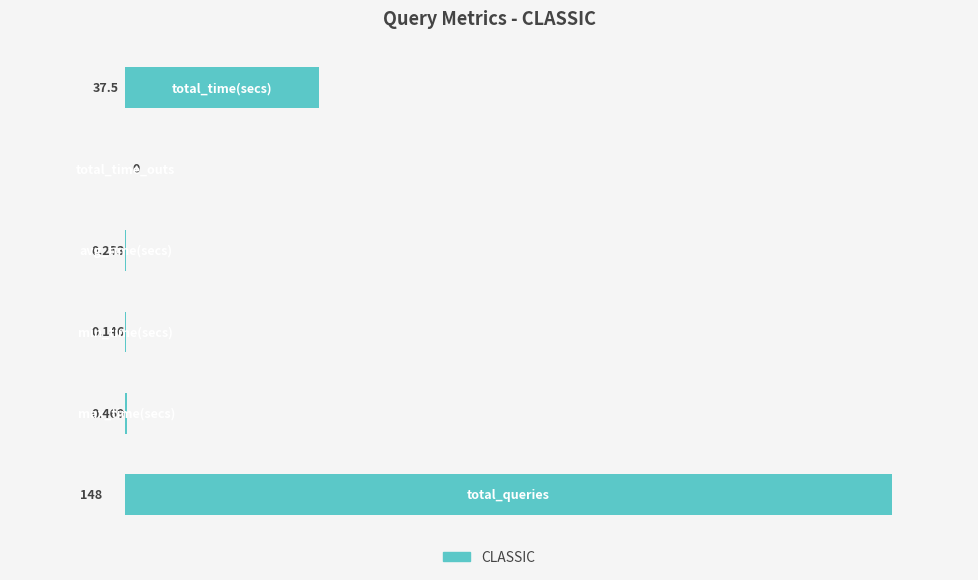

How many categories are shown in the chart?

6